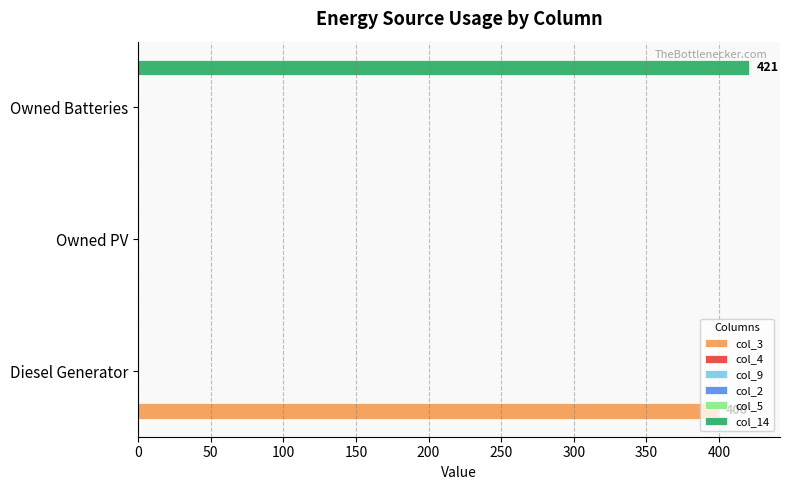

Are the bars horizontal?

Yes